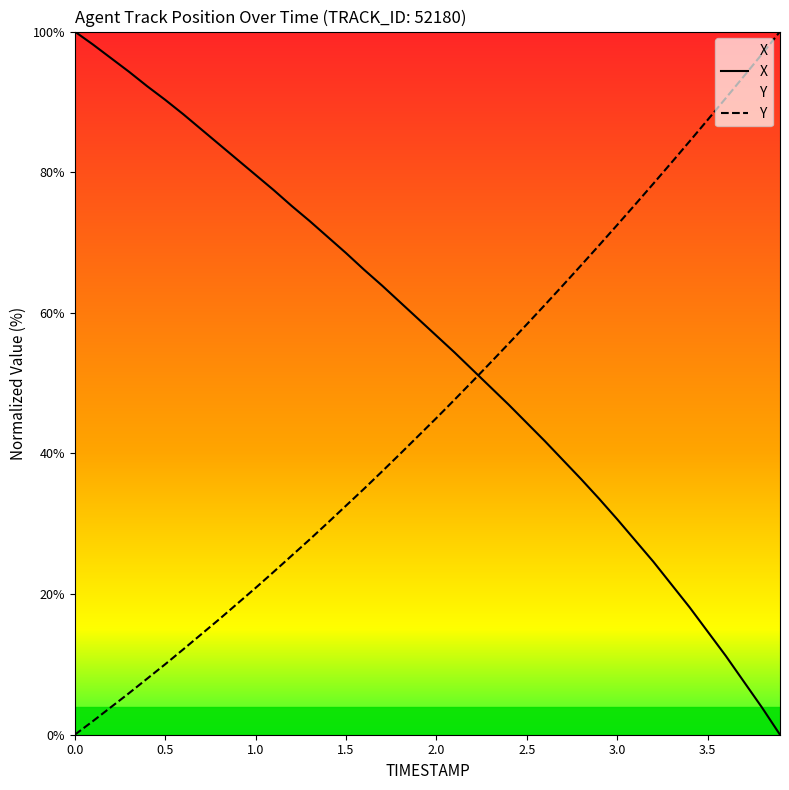

True or false: X has a value of 76.3 at 2.5.

False